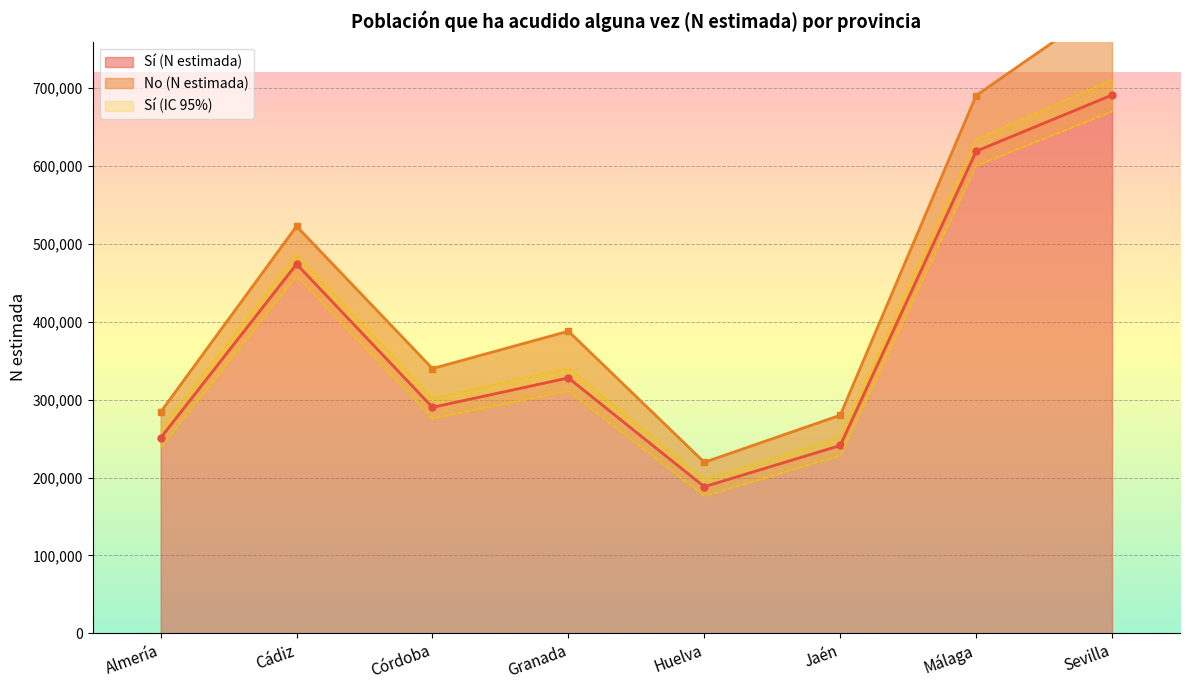

Is it true that Sí (N estimada) equals 378755 at Almería?

False